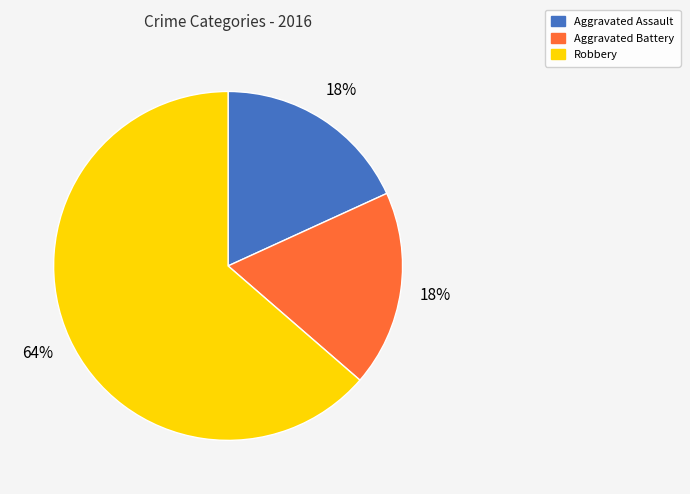

How many slices are in this pie chart?

3